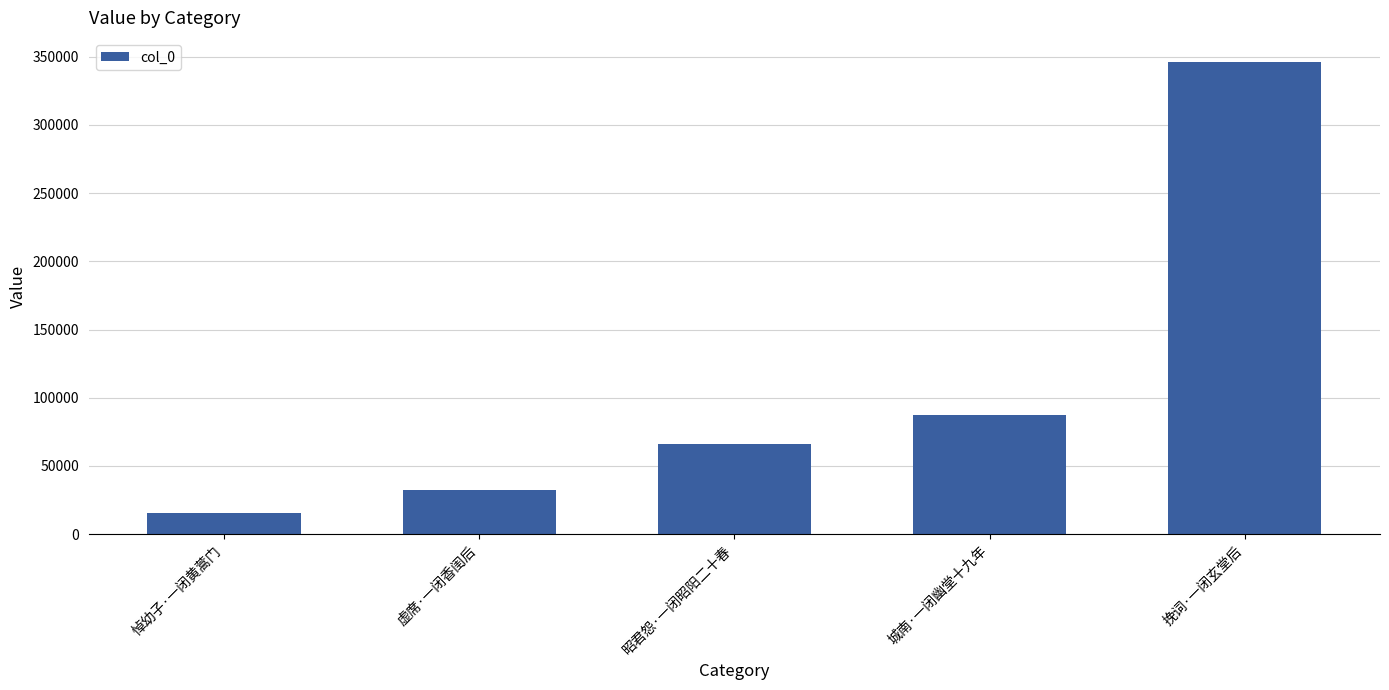

What is the difference between the values at 昭君怨·一闭昭阳二十春 and 挽词·一闭玄堂后?

280329